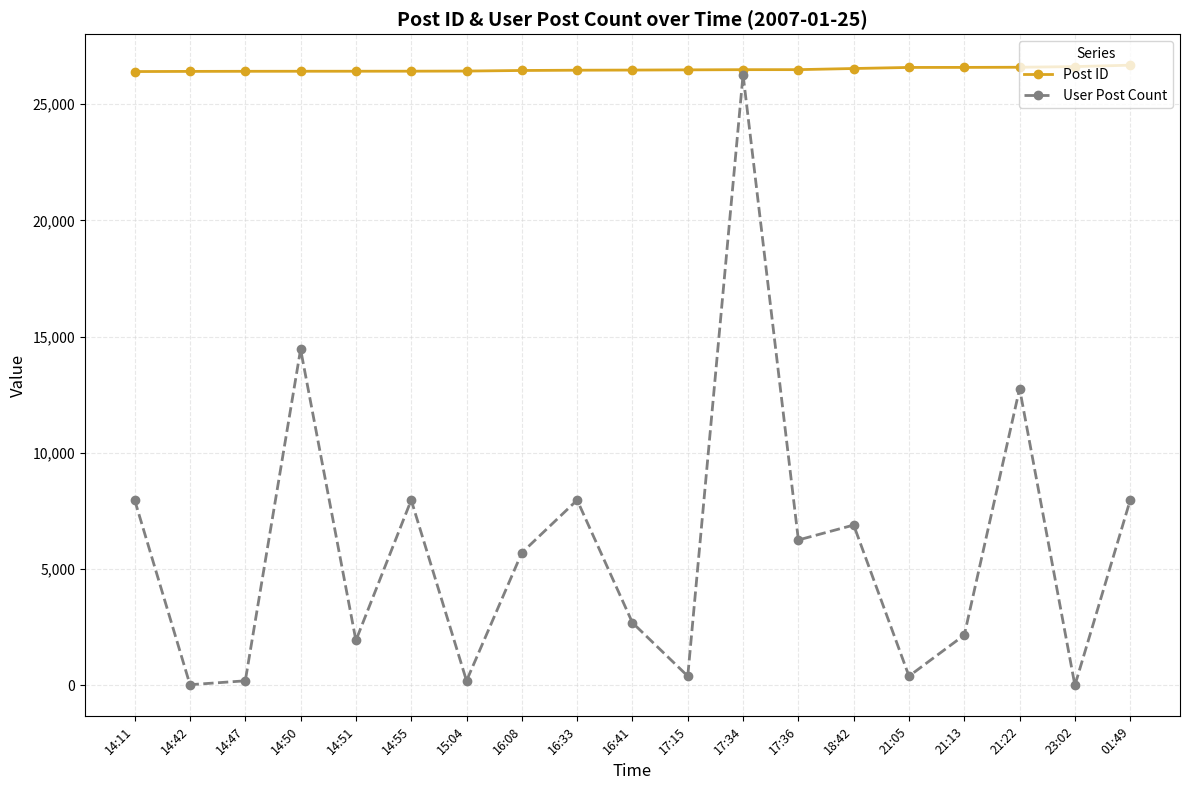

What is the maximum value shown in the chart?

26680